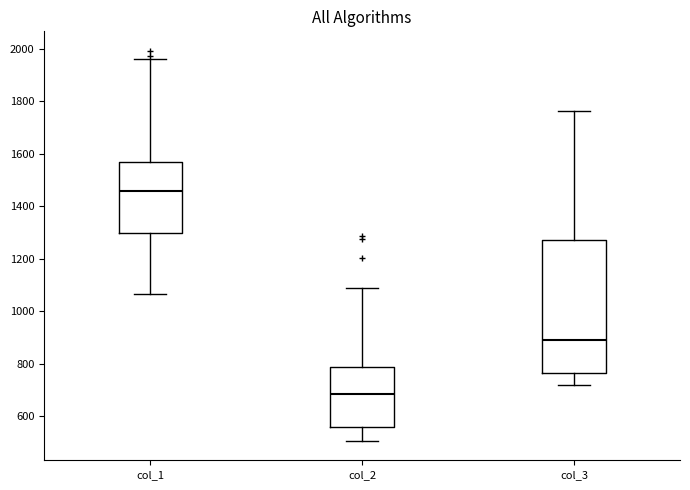

Reading left to right, read every box against the y-axis: the position of its median line, the range the box covers, and the ends of its whiskers. The values are not printed on the chart, so give them approximately, as read against the axis.

col_1: median 1460, box 1300 to 1560, whiskers 1060 to 1960
col_2: median 680, box 560 to 780, whiskers 500 to 1080
col_3: median 880, box 760 to 1280, whiskers 720 to 1760